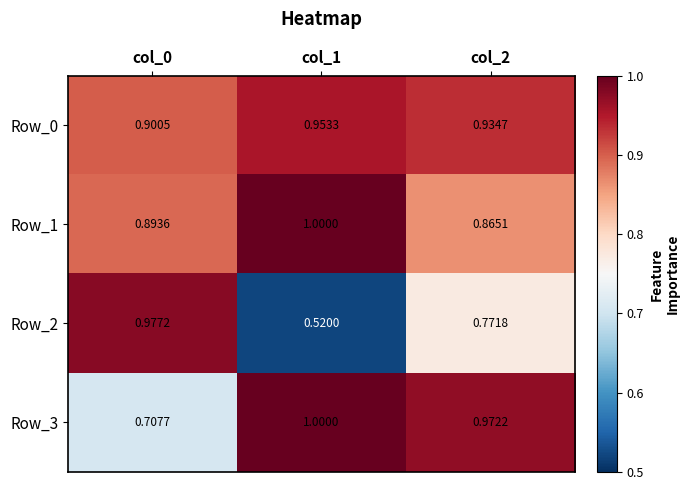

Is the value of Row_2 at col_0 greater than the value of Row_1 at col_0?

Yes